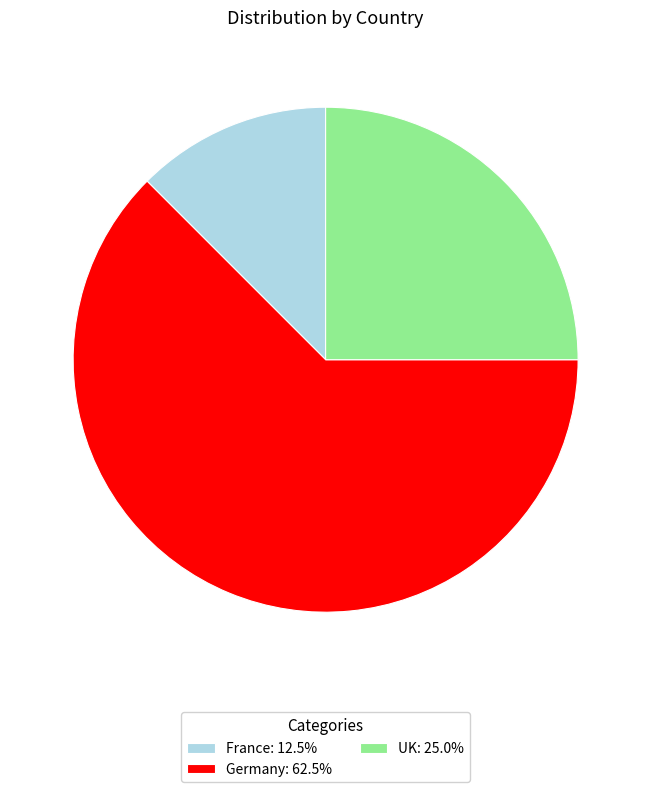

Do UK: 25.0% and France: 12.5% together represent more than half of the pie?

No